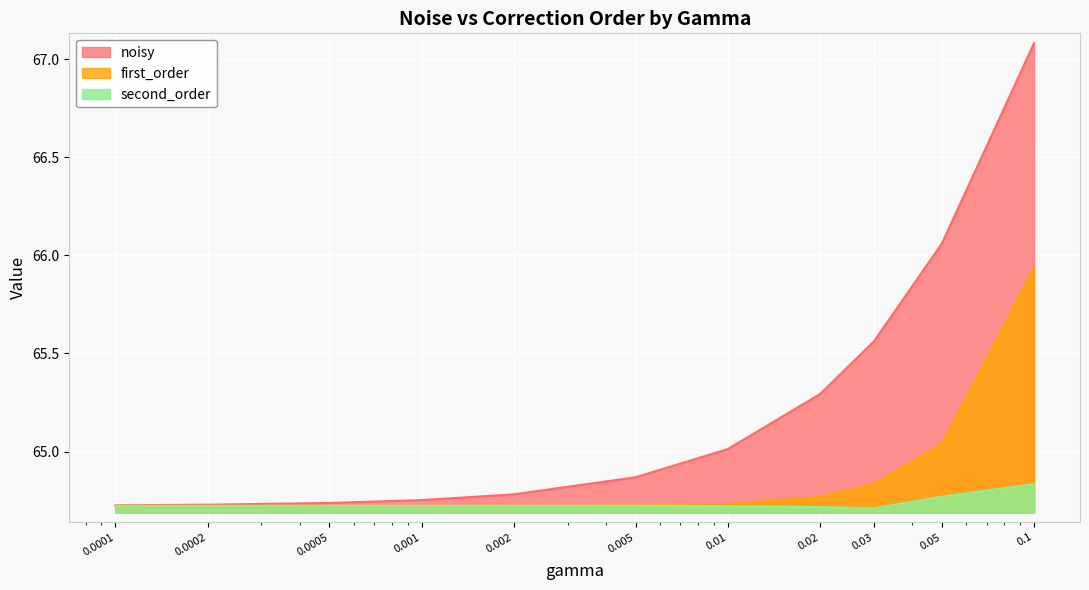

What is the sum of the second_order values at 0.001 and 0.002?

129.4